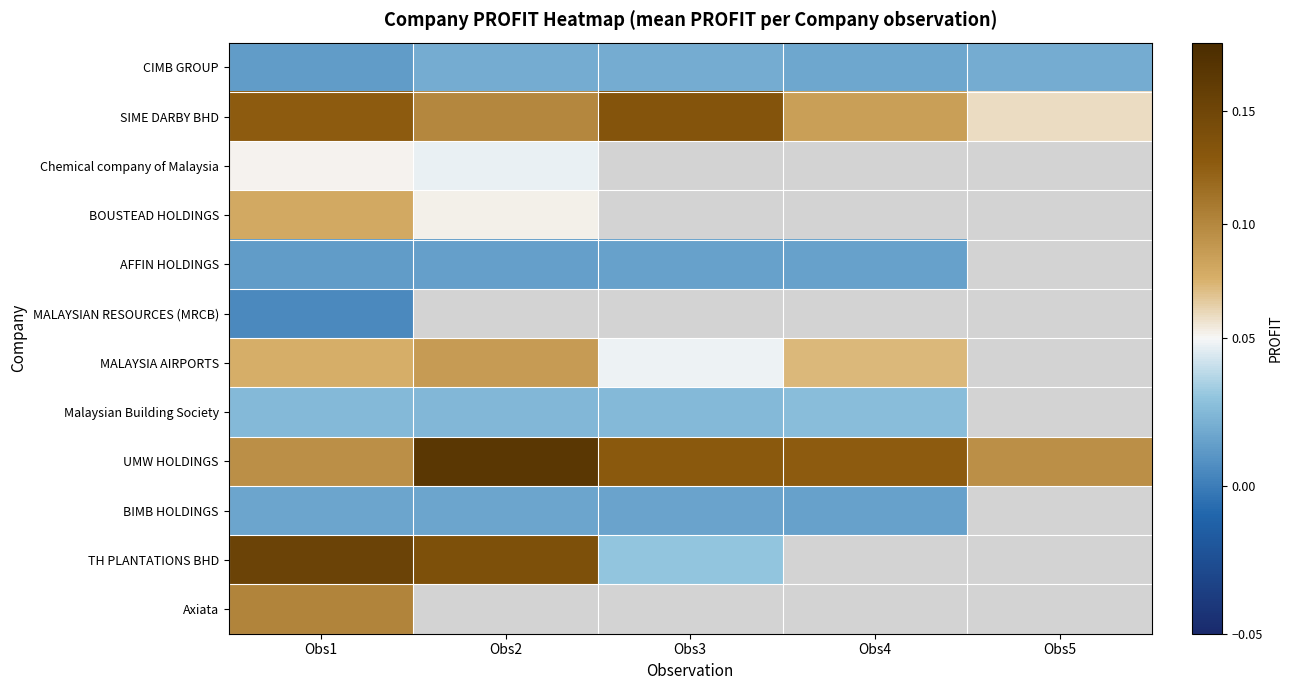

What is the difference between the highest and lowest values at Obs5?

0.1